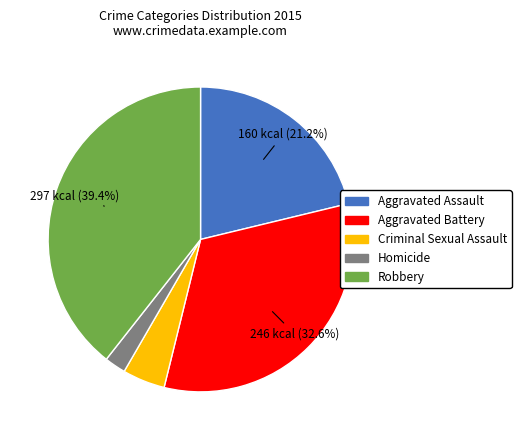

To the nearest percent, what portion does Homicide represent?

2%